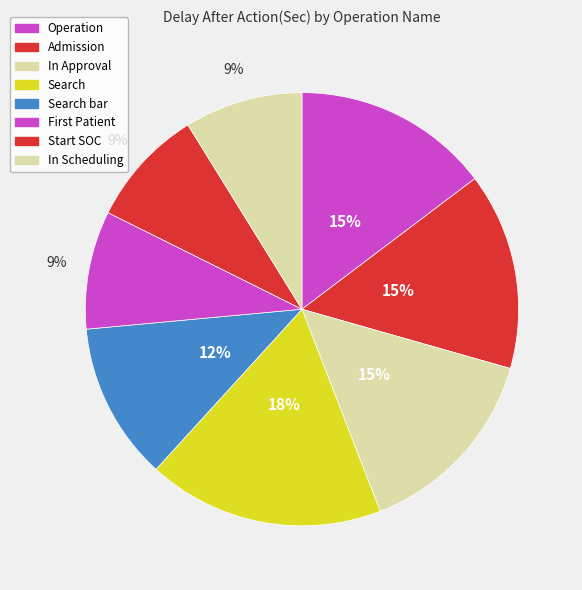

How many segments does this pie chart have?

8